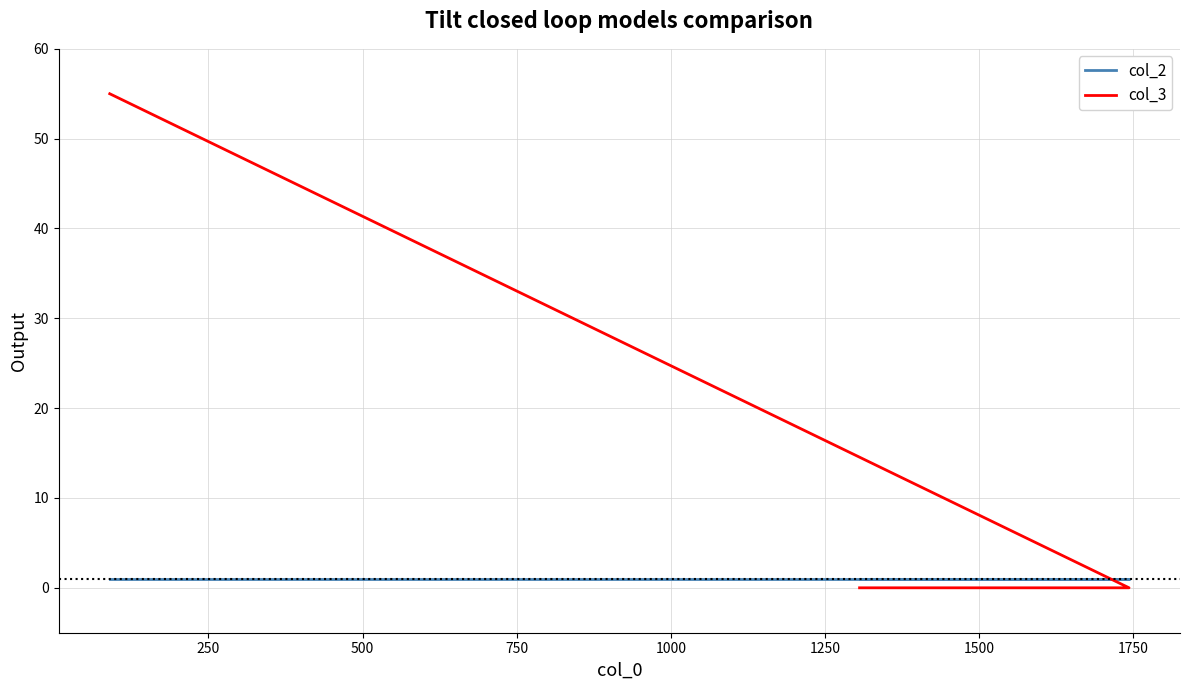

Reading left to right, extract all data points from this chart.

col_2: 1	1	1
col_3: 55	0	0